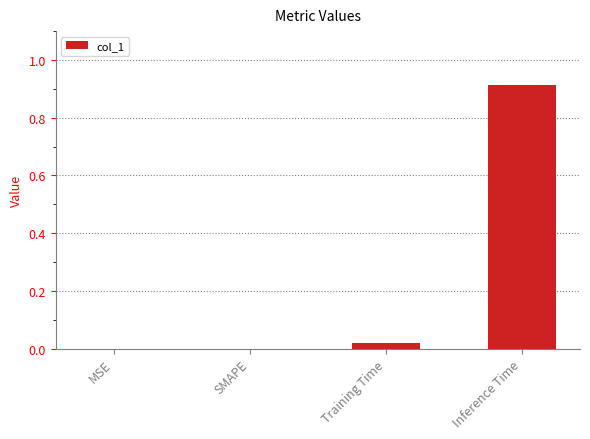

Are the bars grouped side by side (vs. stacked)?

No